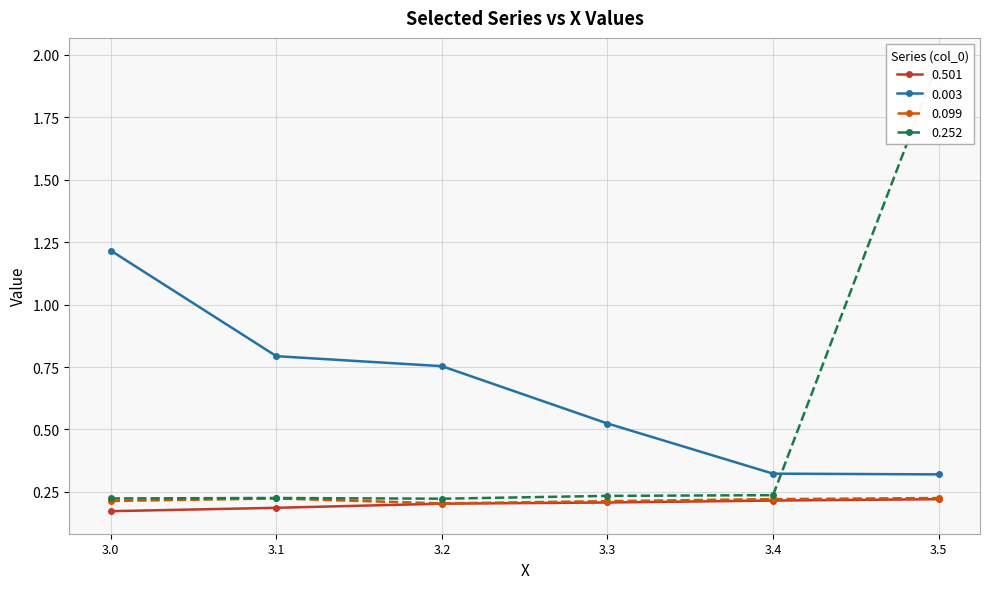

Between 3.0 and 3.4, which series saw the biggest shift?

0.003